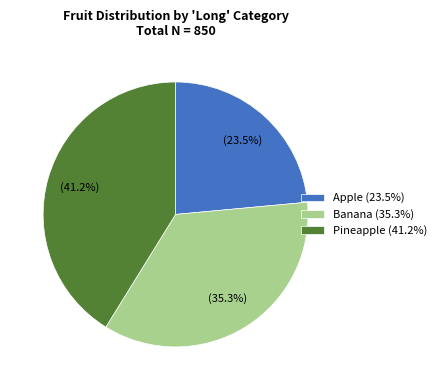

Is it true that Banana is 30% of the pie?

False